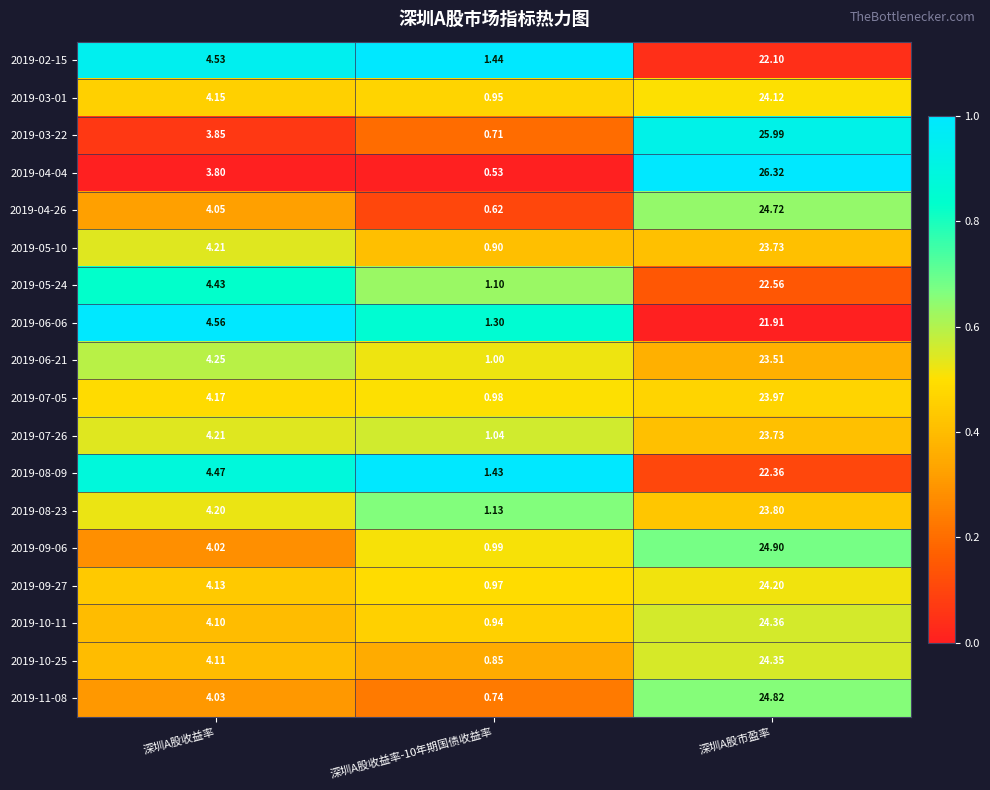

Where is 2019-10-25 nearest to the value 12?

深圳A股收益率